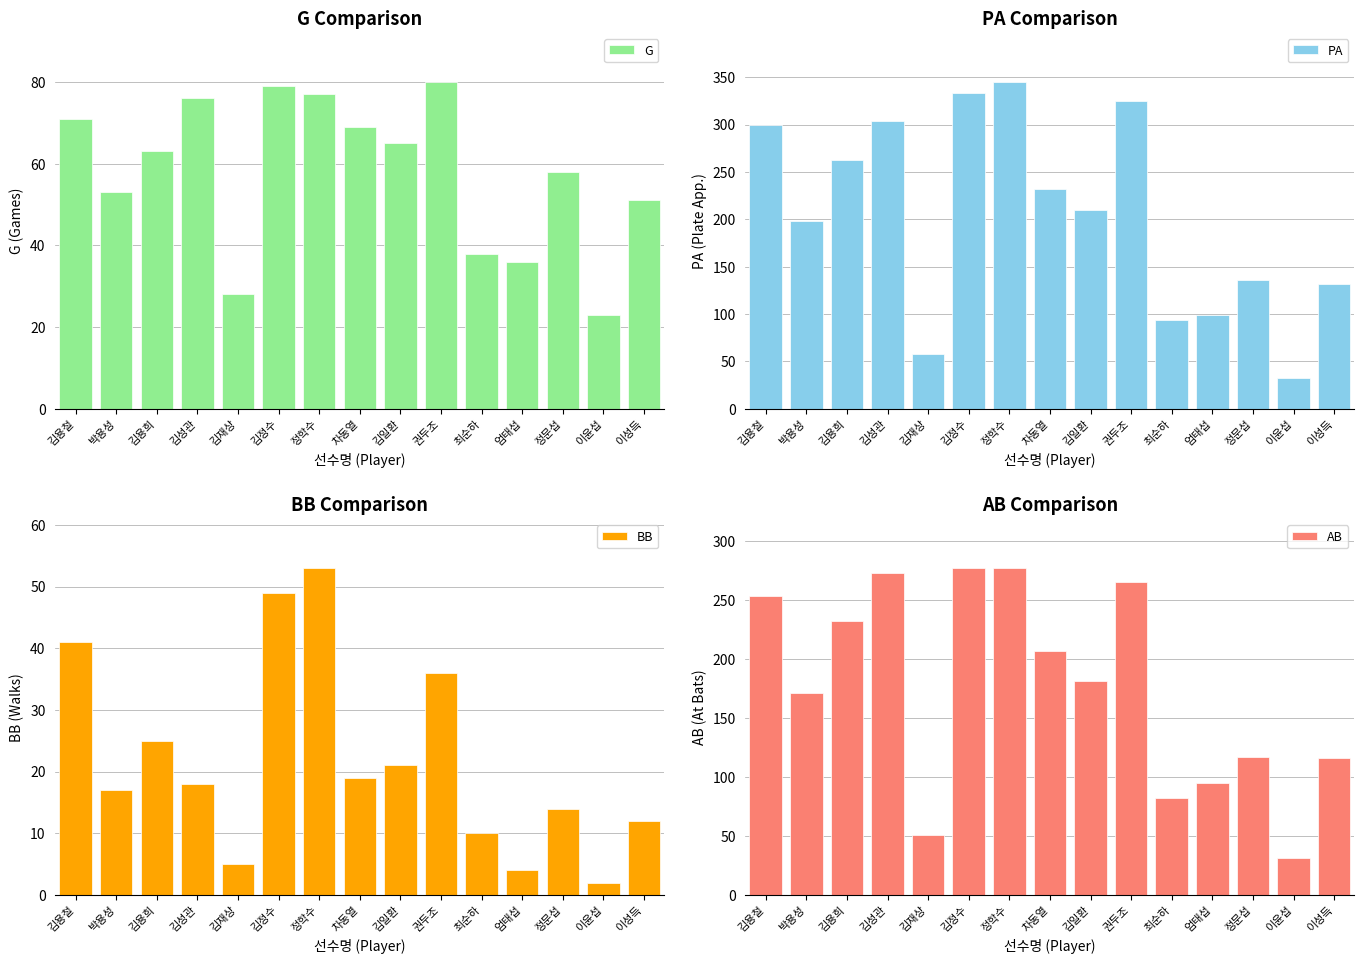

Which series has the widest spread of values?

PA